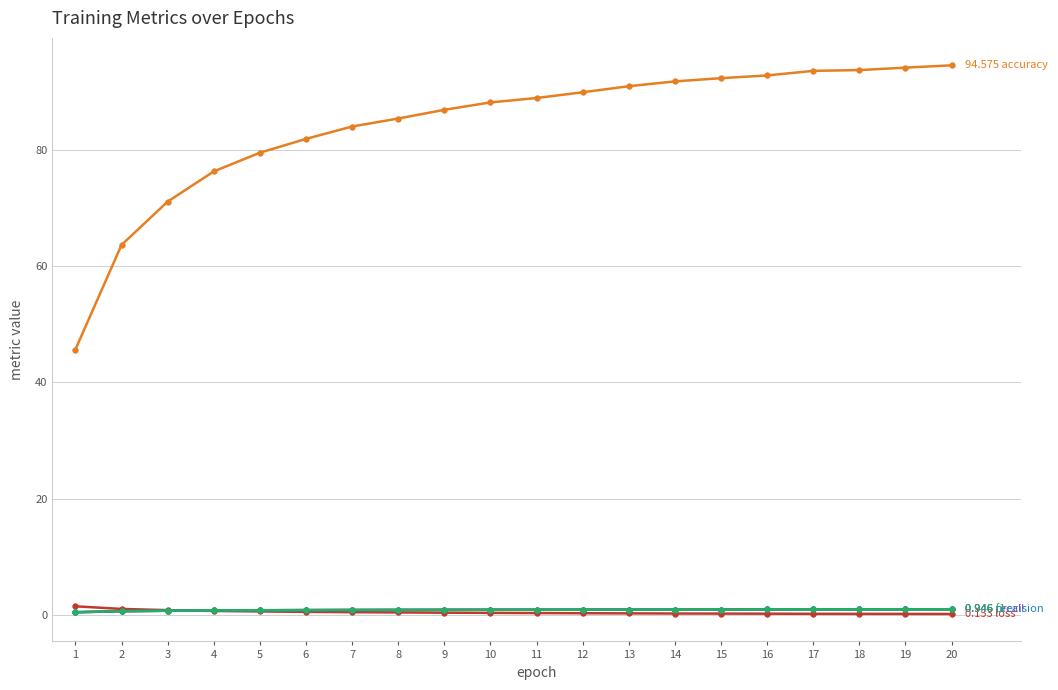

How many lines are shown in the chart?

5